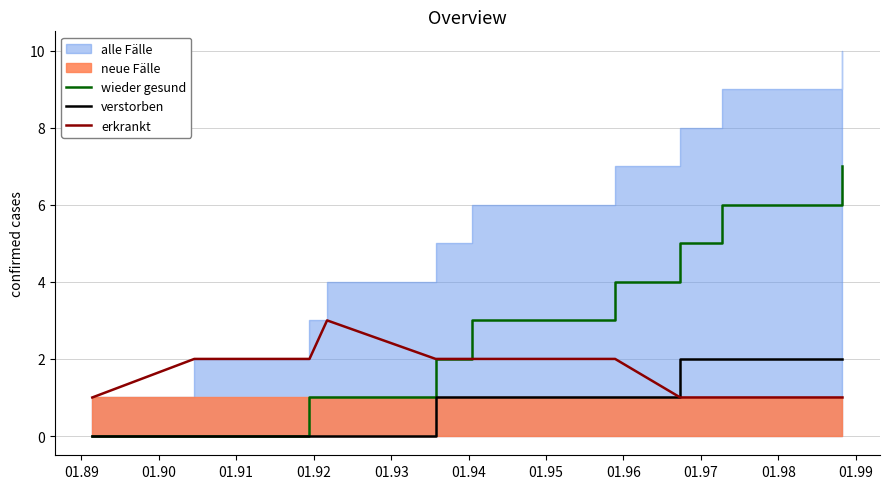

How many lines are shown in the chart?

3